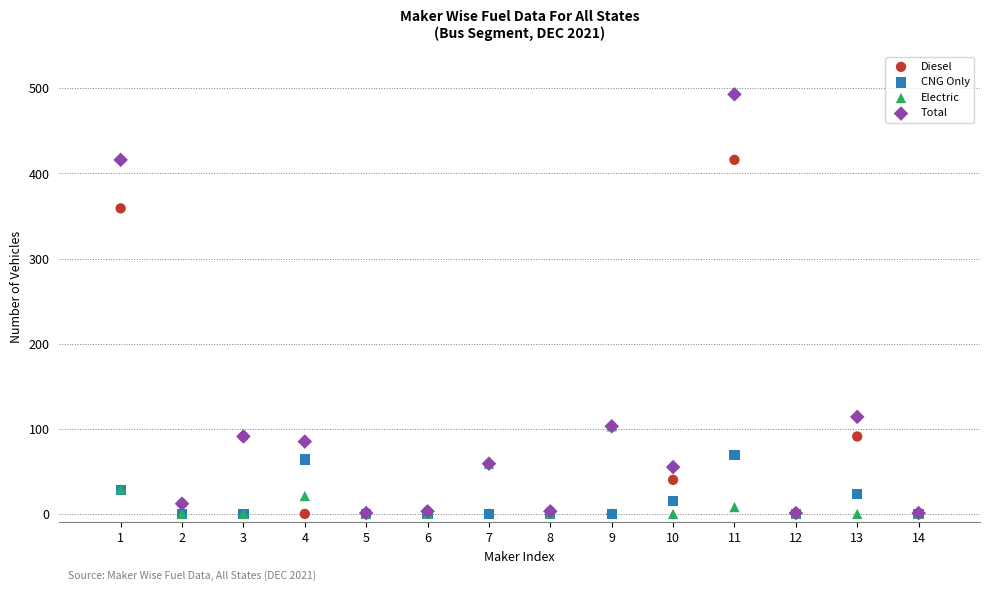

In the Total series, what Y value is closest to 247?

114